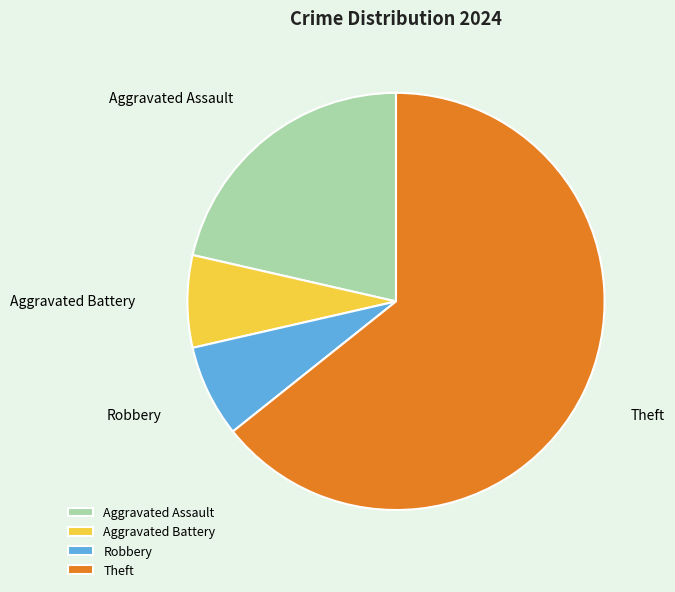

What is the ratio of the value at Theft to the value at Robbery?

9.0